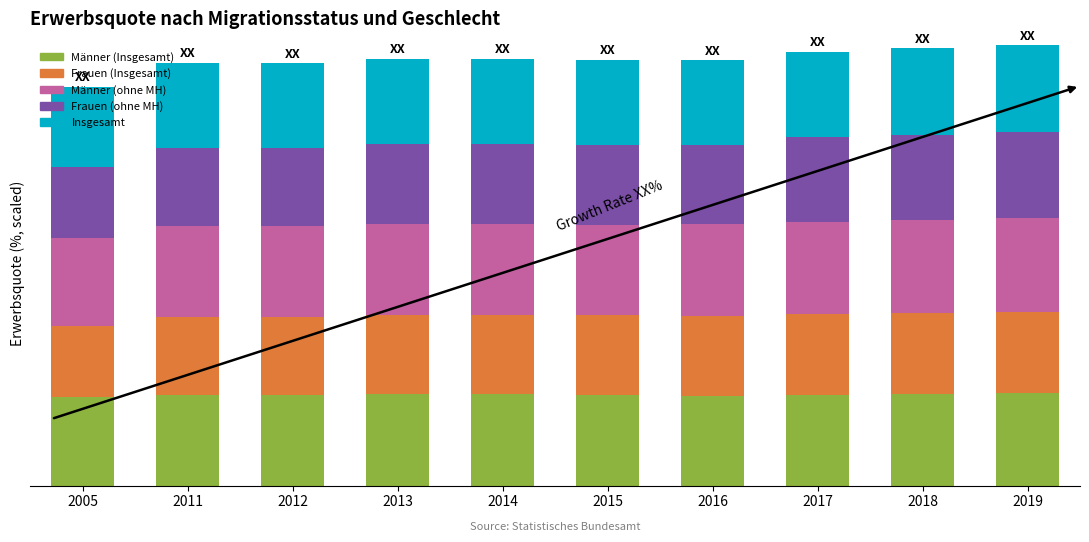

List the series in order of their peak value, highest first.

Männer (ohne MH), Männer (Insgesamt), Insgesamt, Frauen (ohne MH), Frauen (Insgesamt)